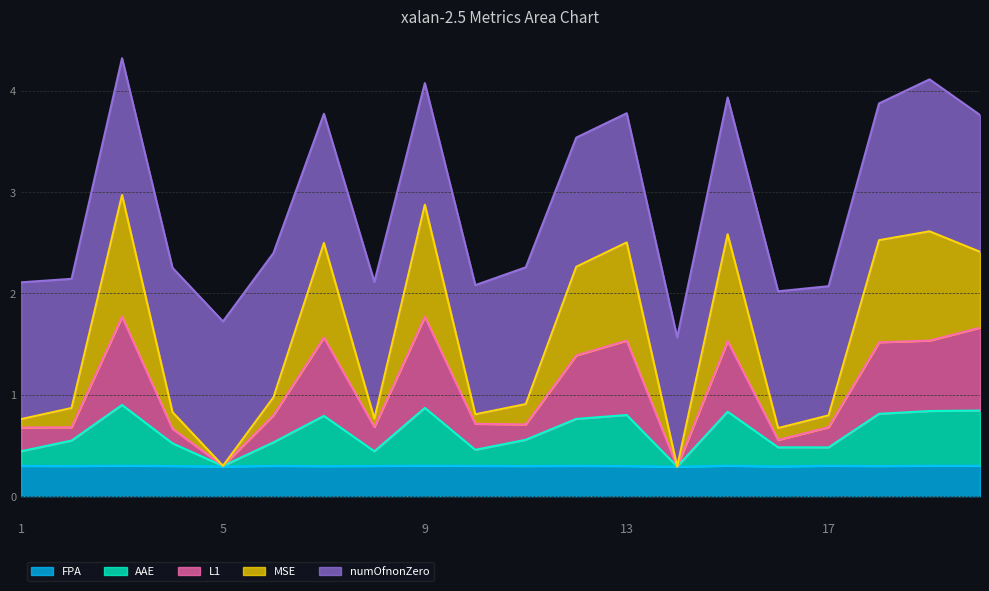

Is the value of FPA at 3 greater than the value of MSE at 2?

No